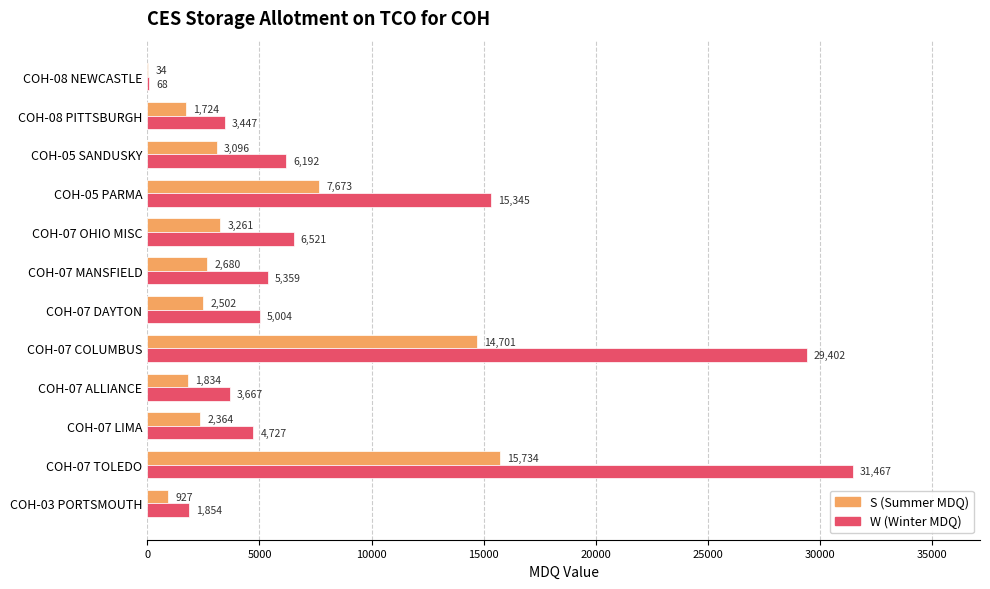

Which label corresponds to the largest value in the chart?

COH-07 TOLEDO